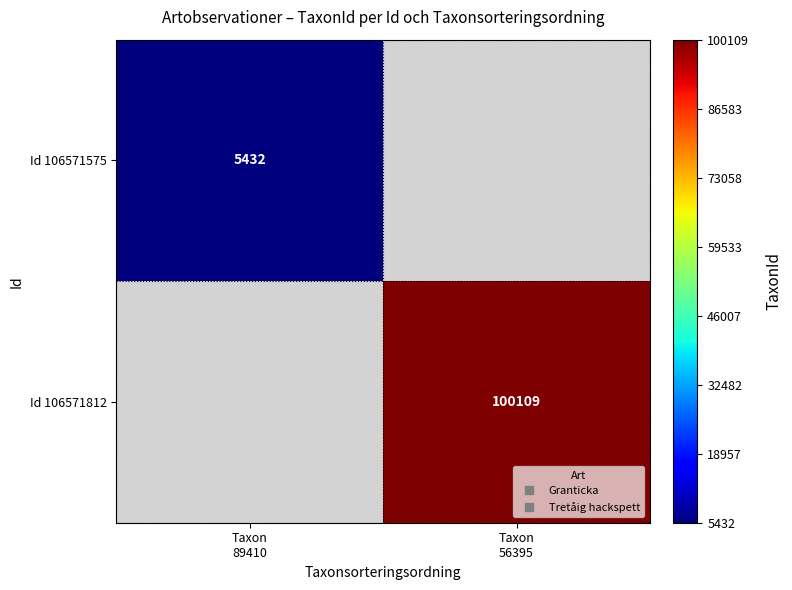

Which series has the largest range (max minus min)?

Id 106571575